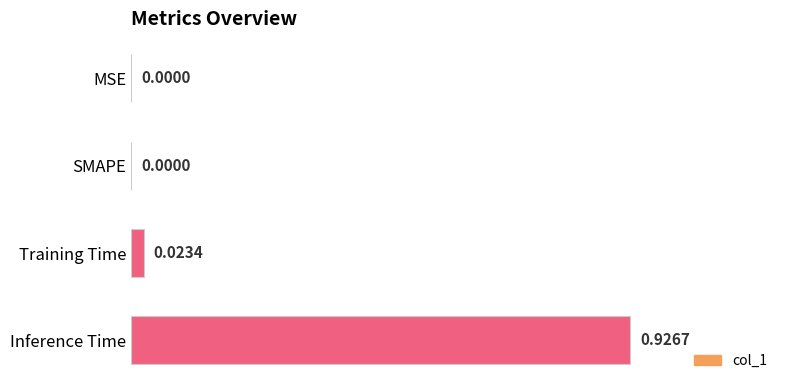

How many values are above zero?

2